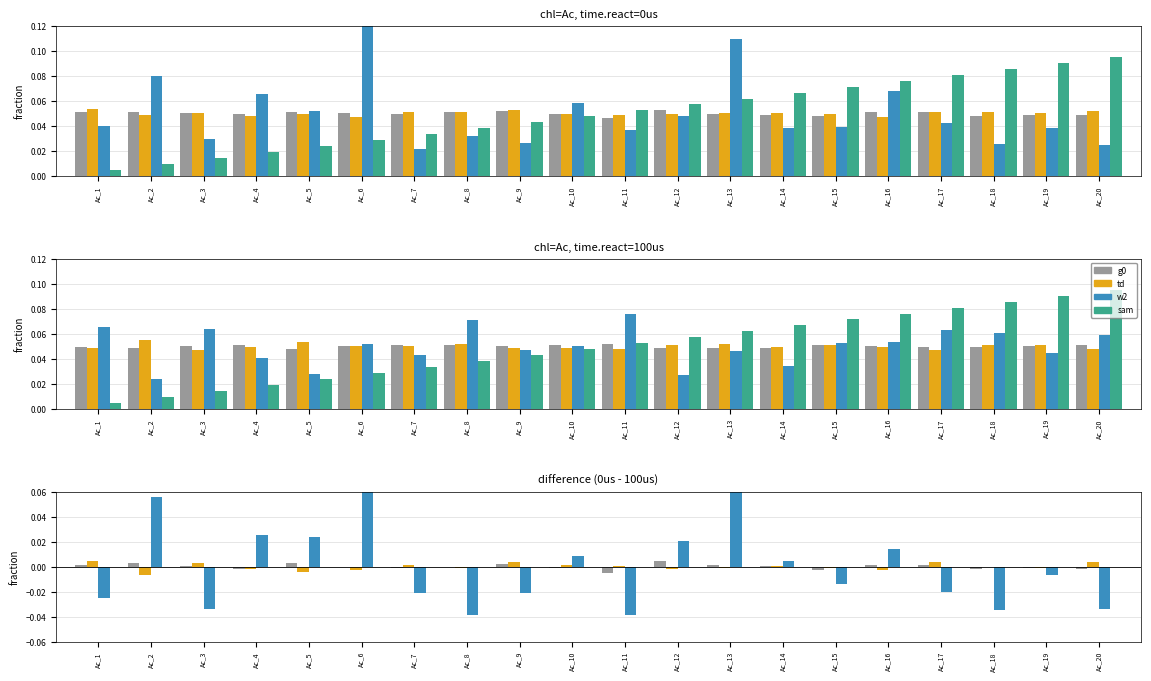

The td series shows 0.0 at Ac_10. True or false?

False